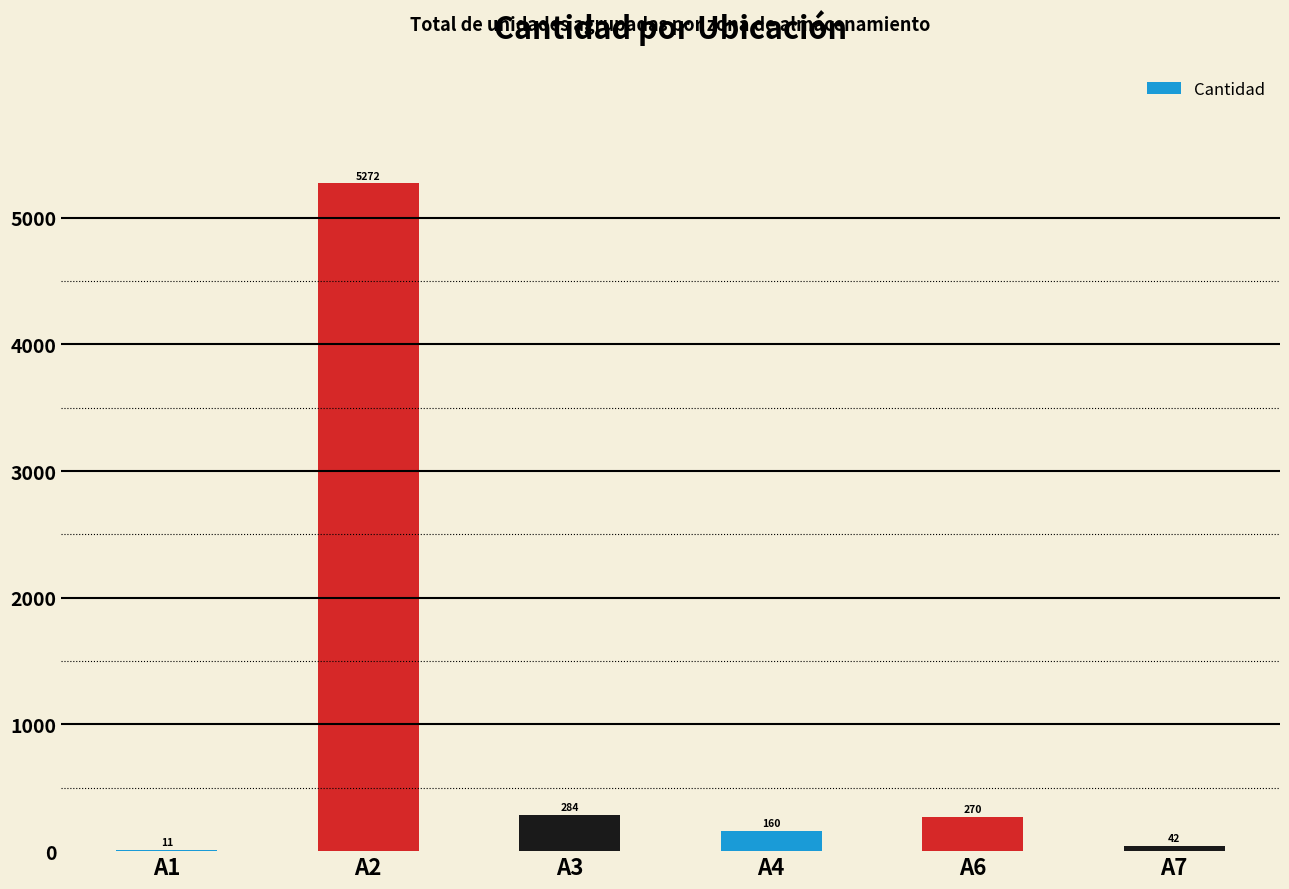

Reading left to right, list all the values displayed in this chart.

11	5272	284	160	270	42